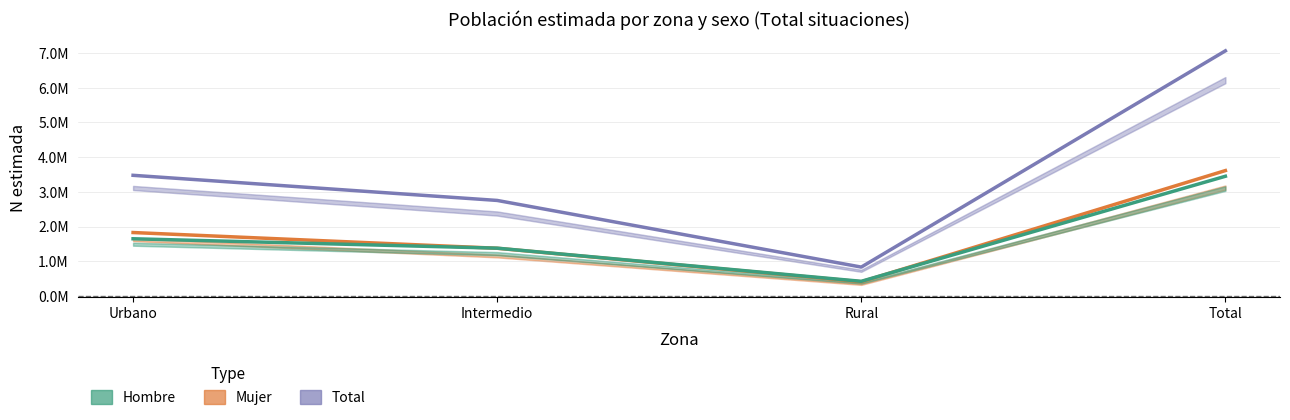

Rank the series at Intermedio from highest to lowest value.

Total, Hombre, Mujer